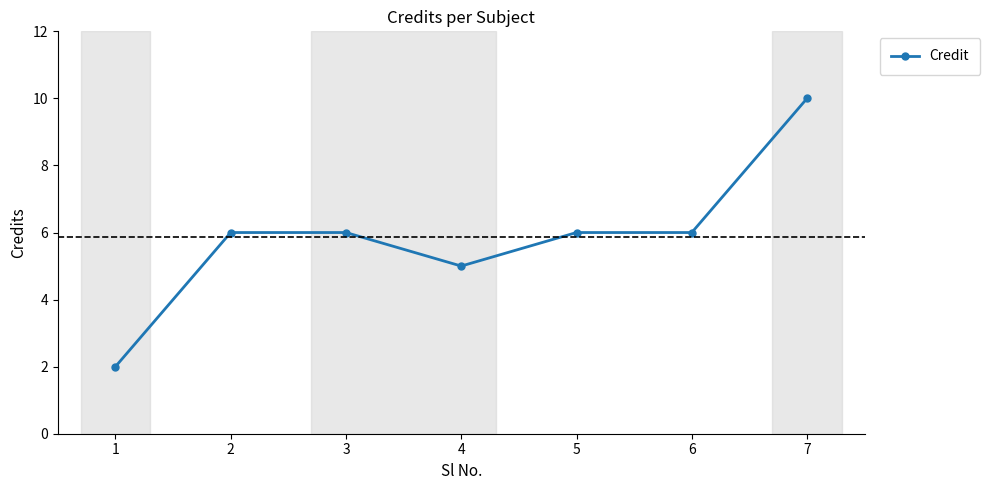

What value does the data have at 5?

6